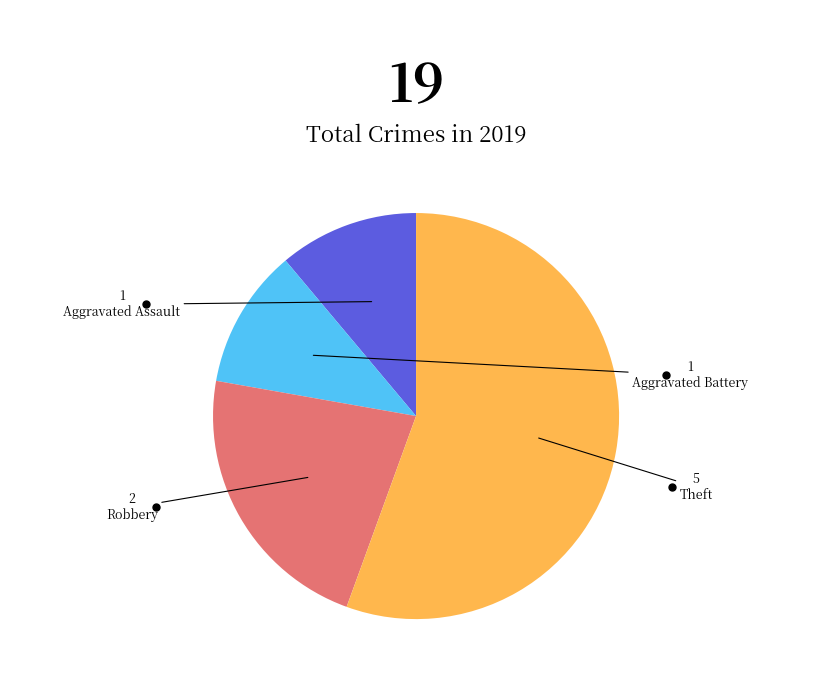

Is there any slice that represents more than half of the pie?

Yes